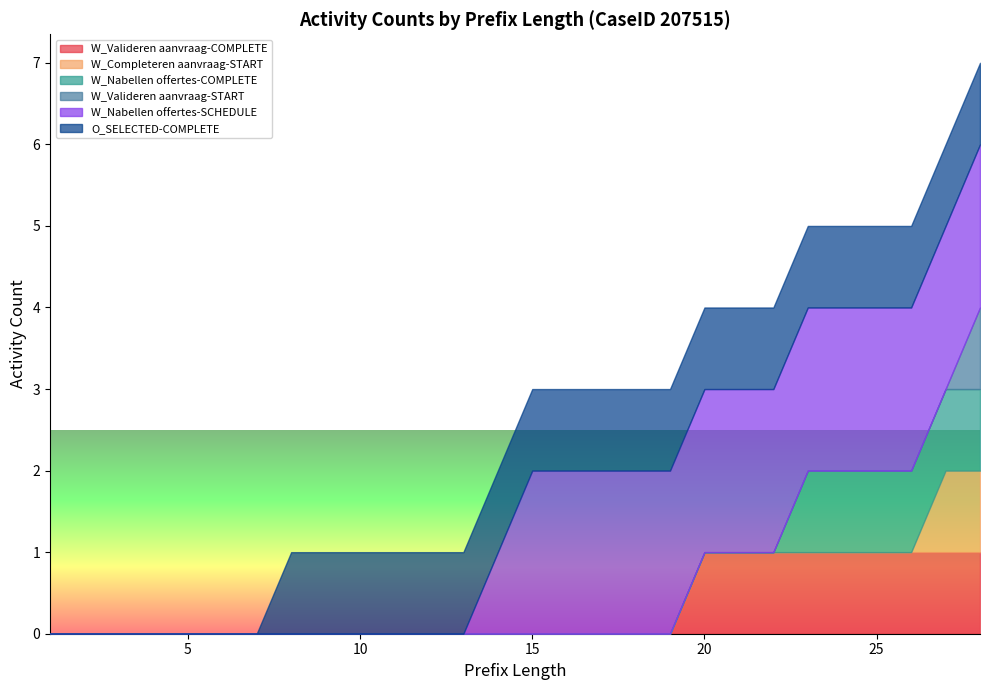

How many values in W_Nabellen offertes-SCHEDULE are above zero?

15